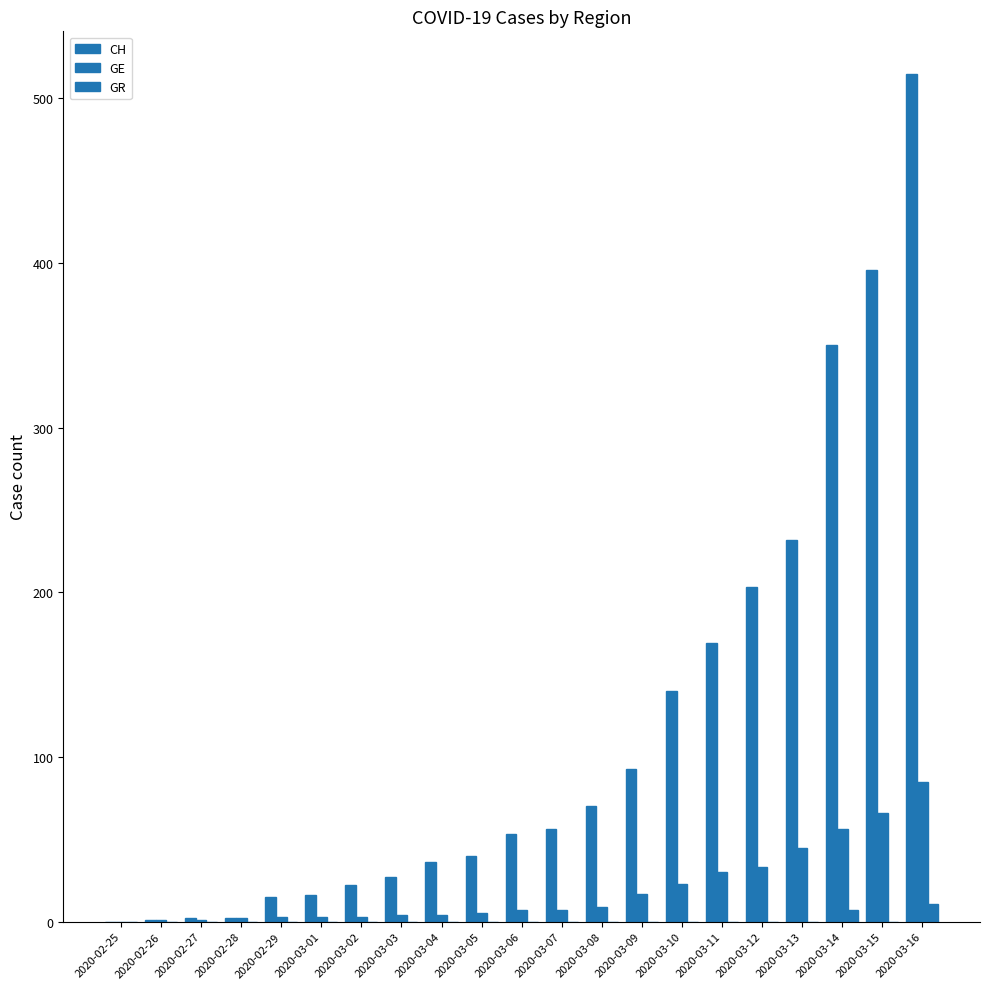

True or false: GR has a value of -6 at 2020-02-28.

False